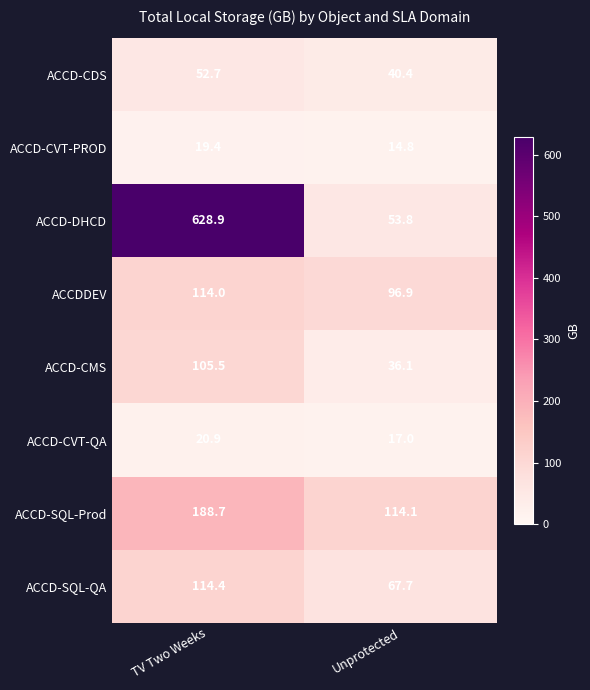

Count the number of categories in the chart.

2